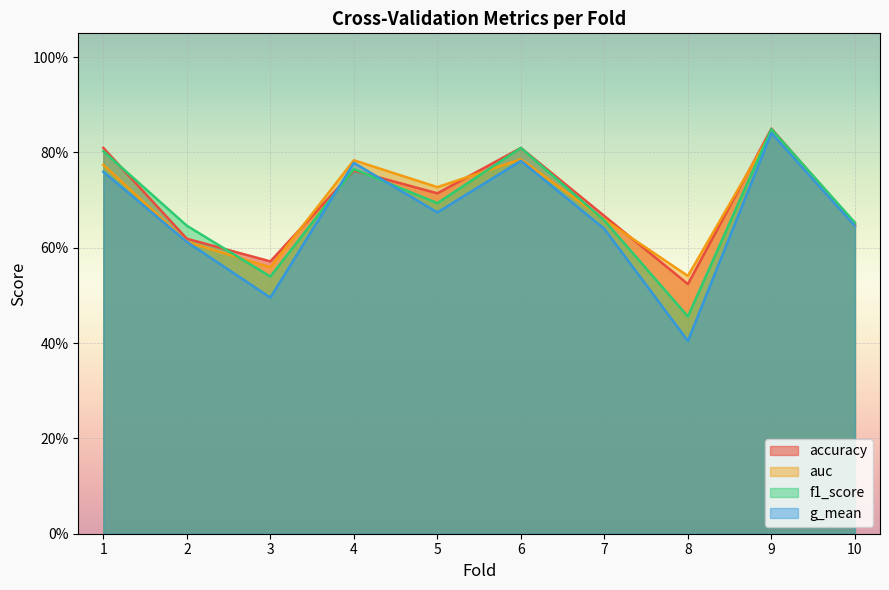

Count the accuracy values in the range 0 to 1.

10